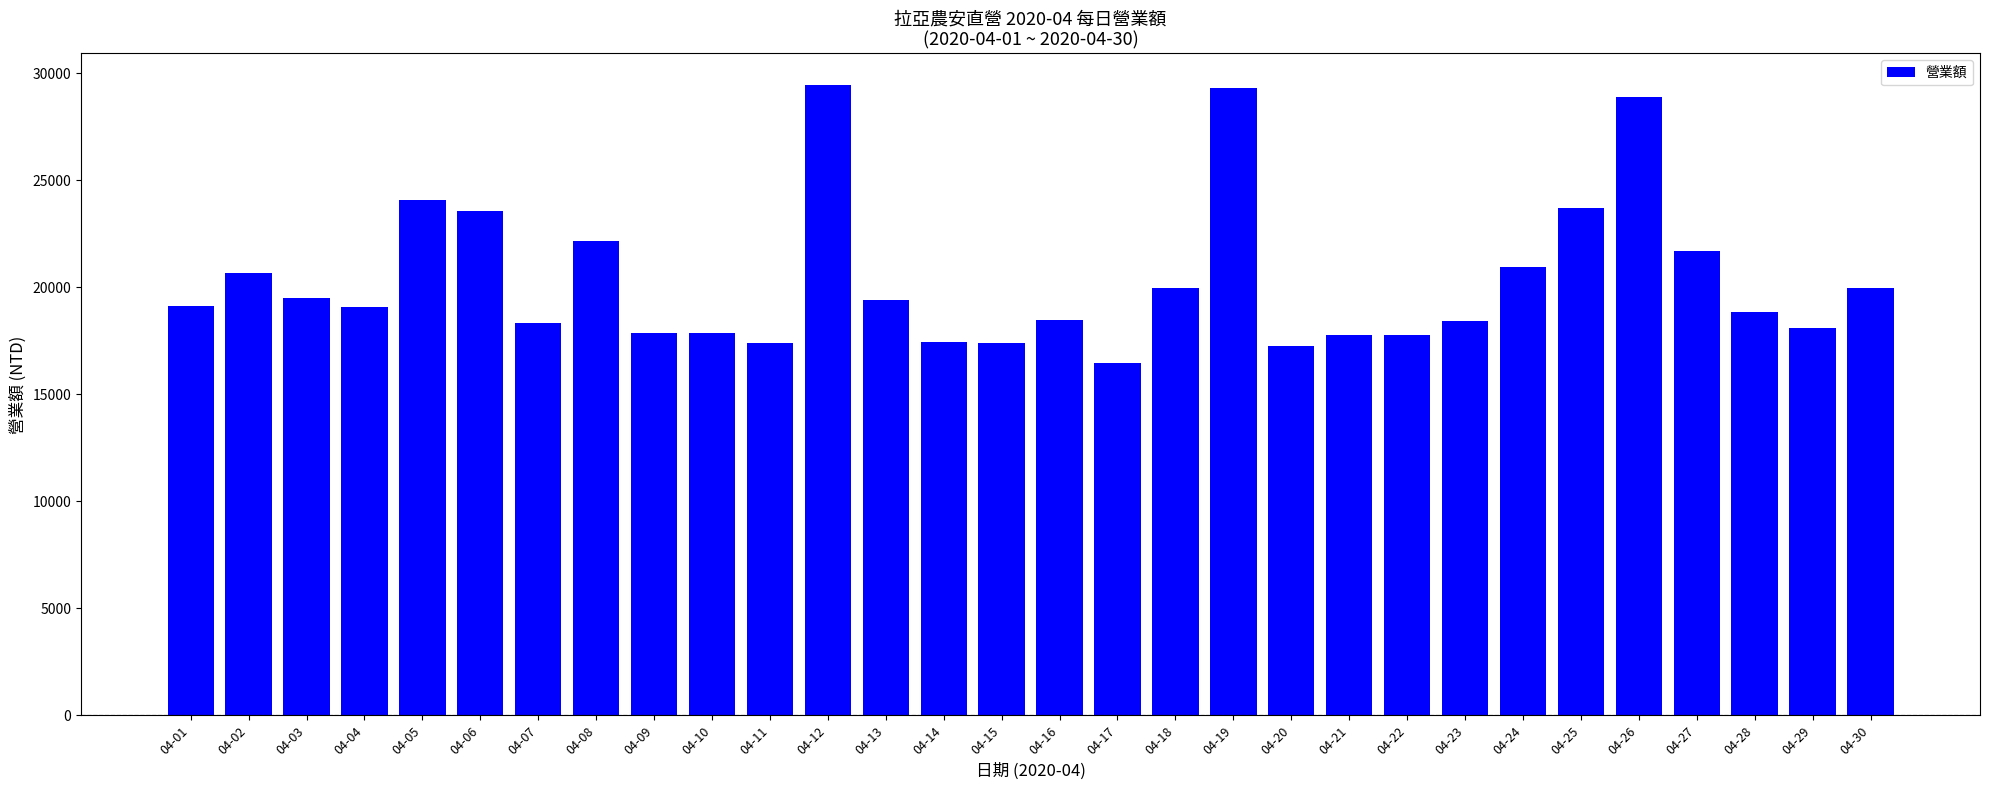

What is the smallest value displayed?

16445